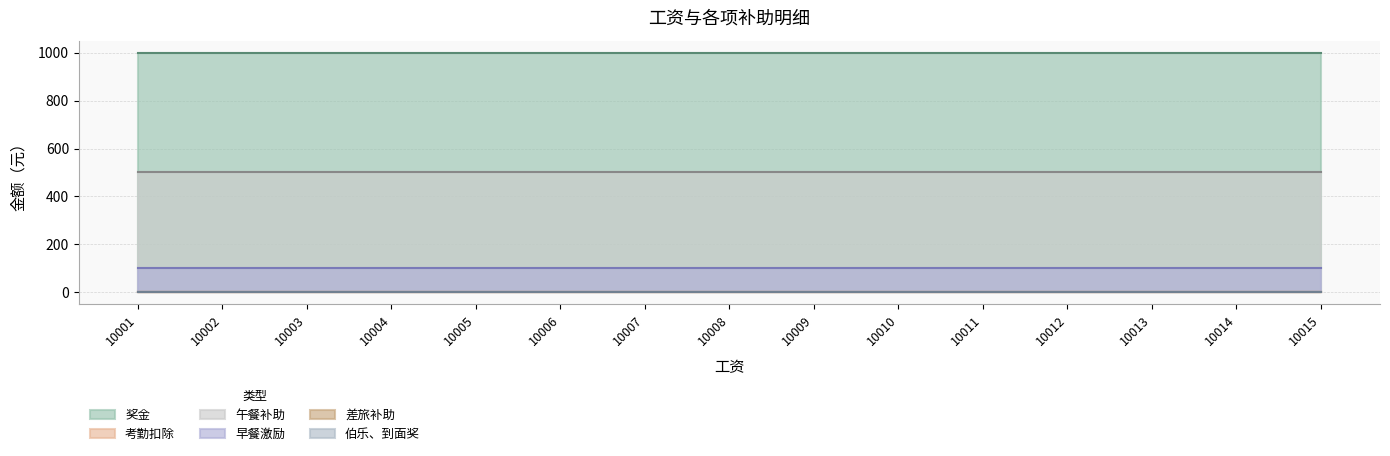

True or false: 奖金 and 考勤扣除 cross at least once.

False